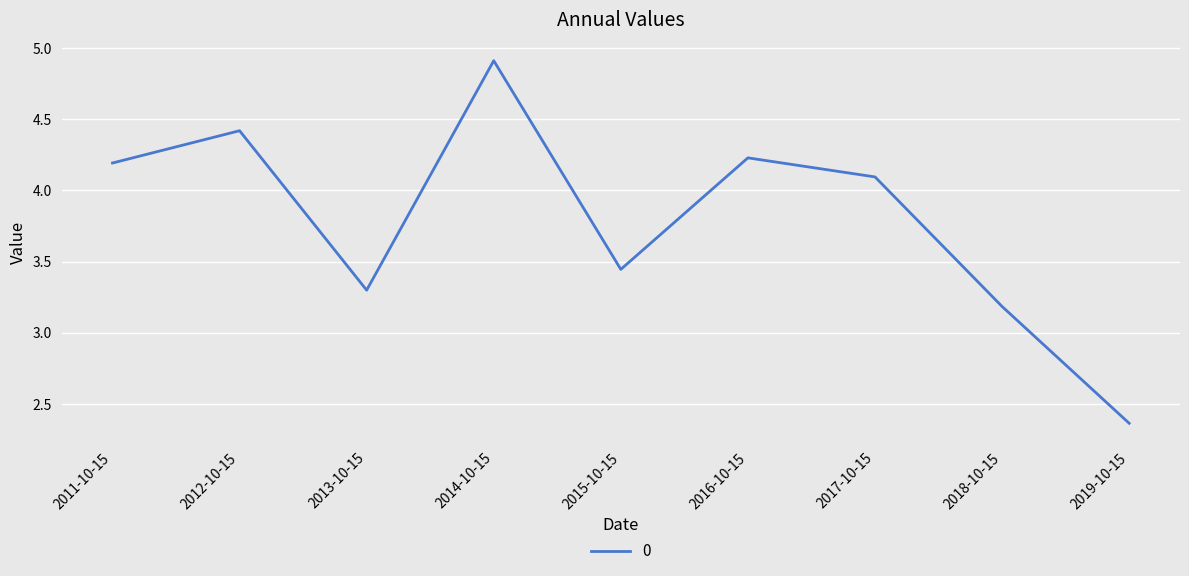

What is the maximum value shown in the chart?

4.9